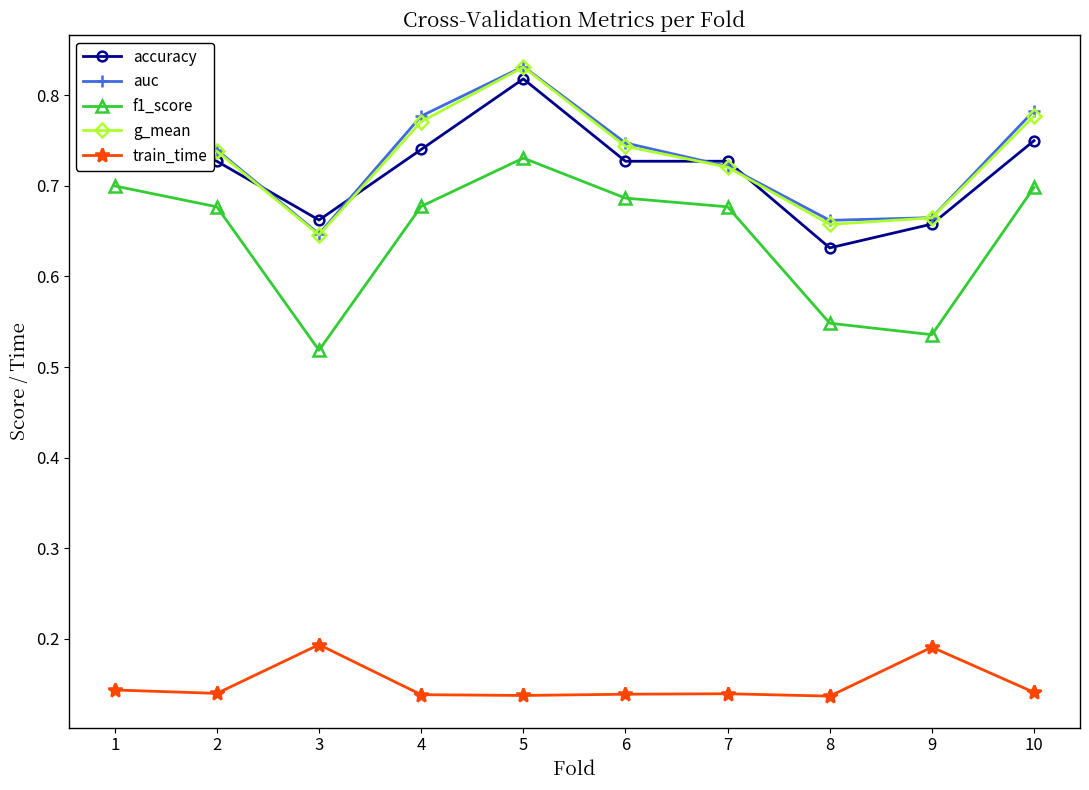

At which label does accuracy reach its peak?

5